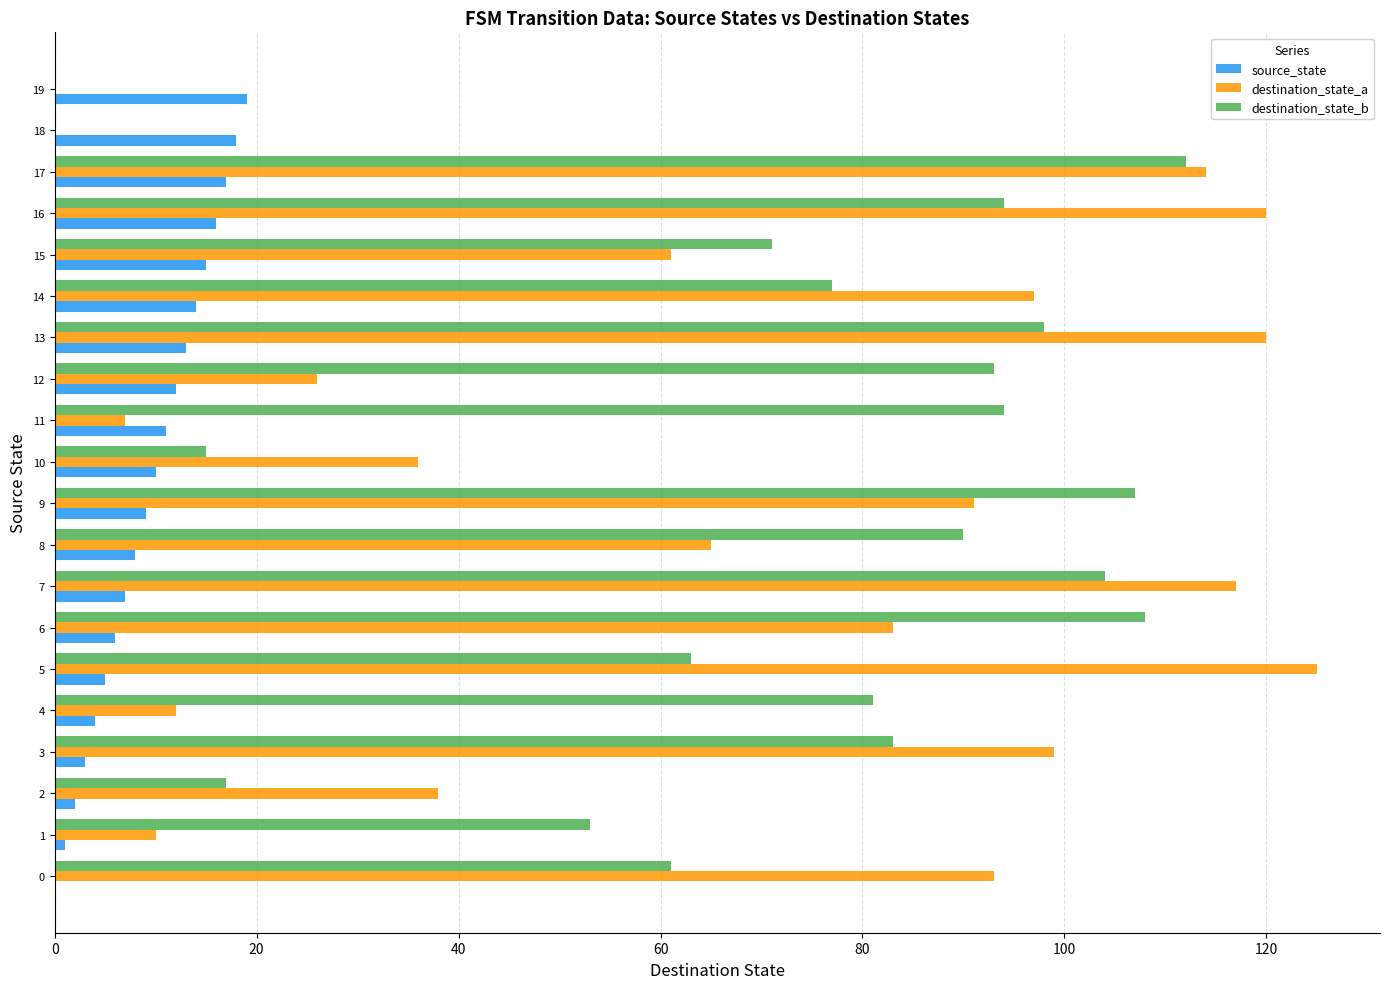

What is the sum of all destination_state_b values?

1421